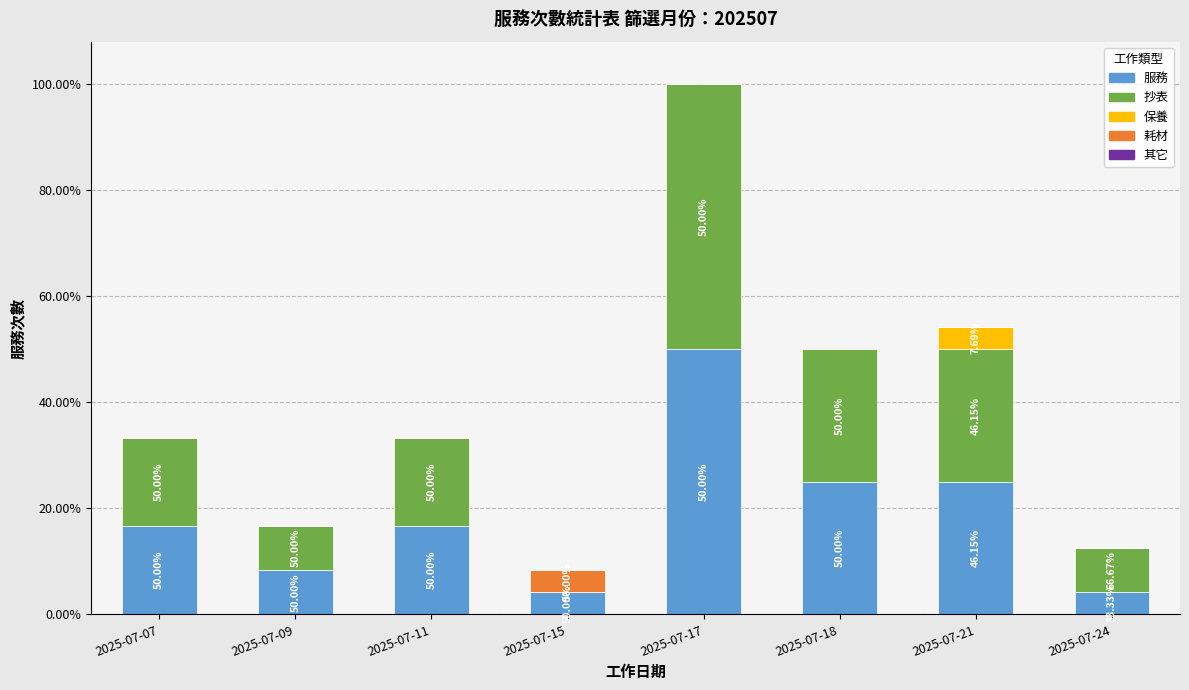

What value does the 服務 series have at 2025-07-09?

2